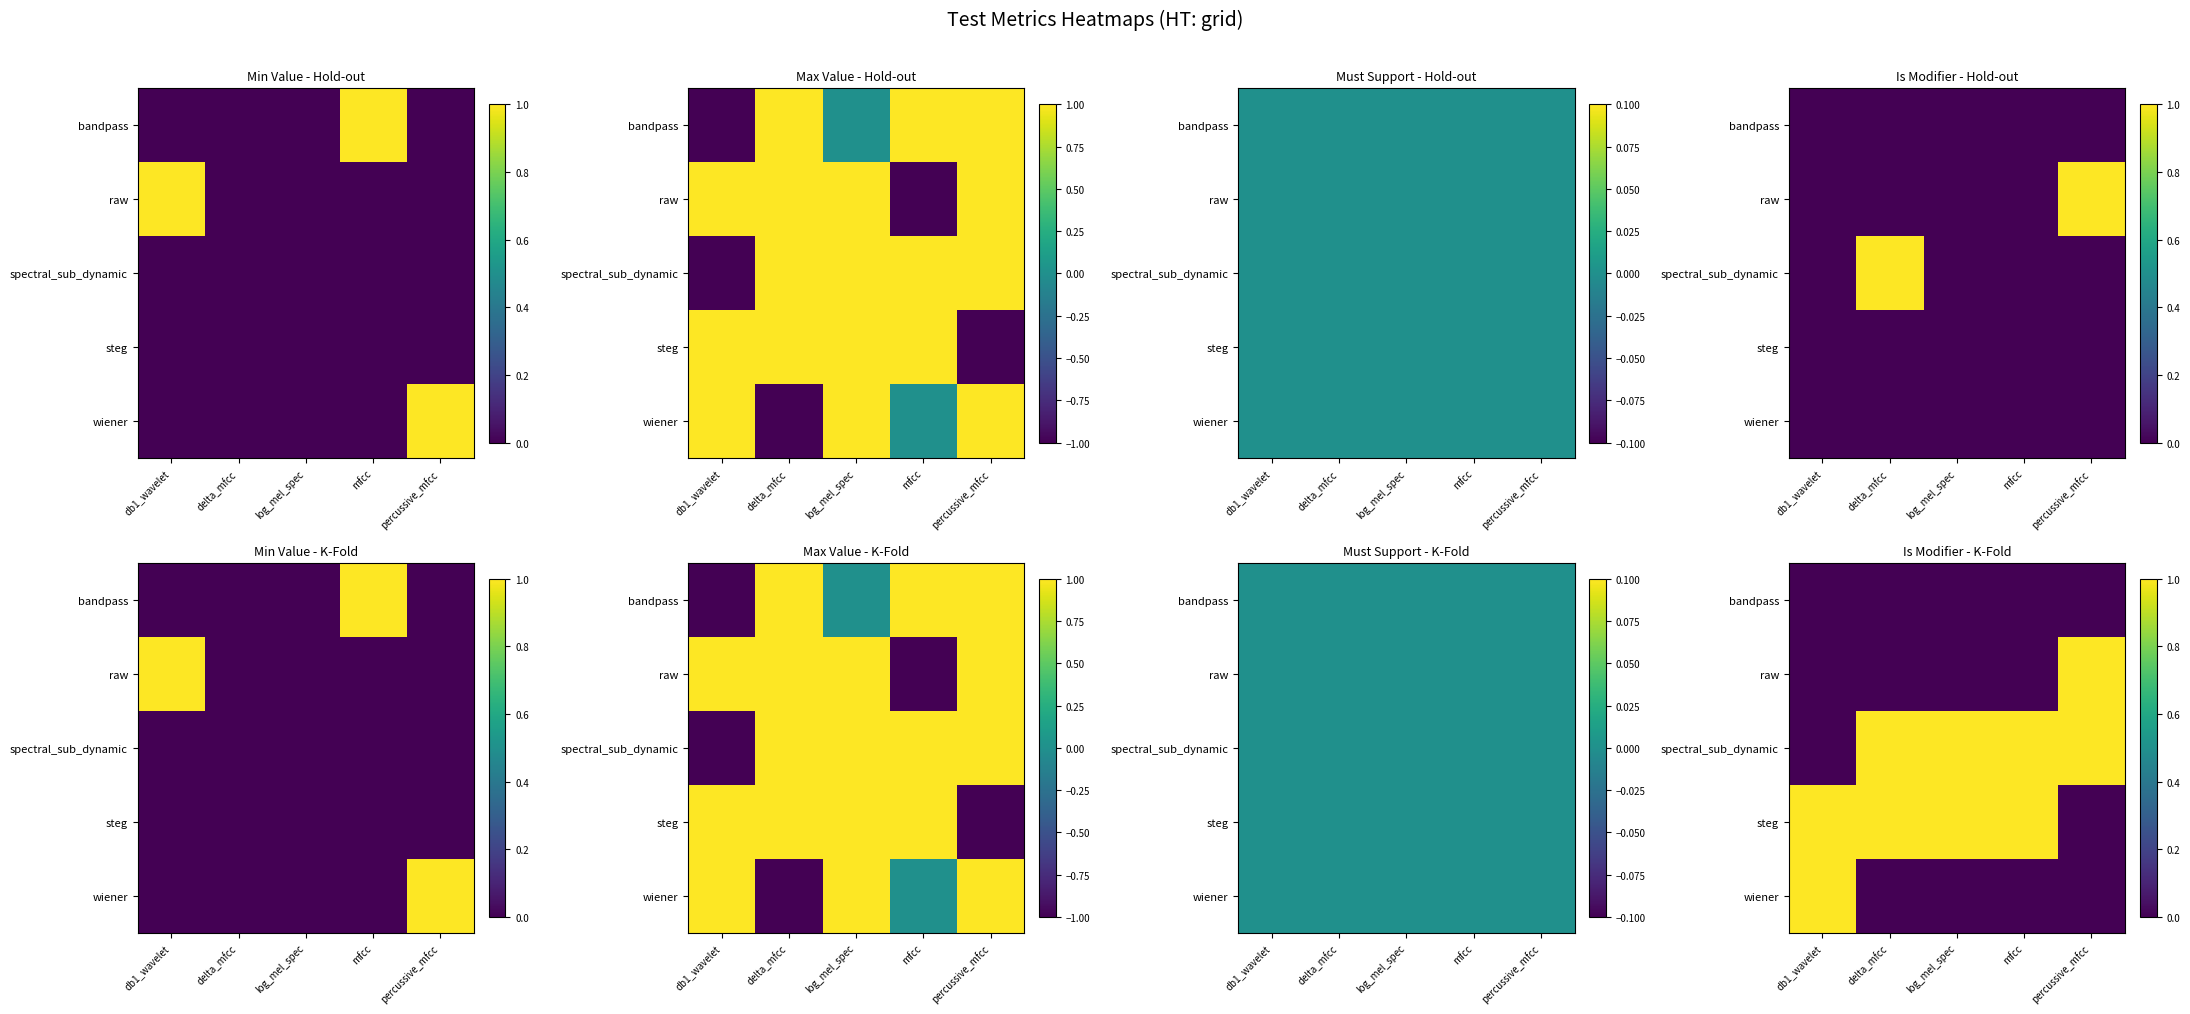

What is the difference between the second highest and minimum values in the spectral_sub_dynamic series?

1